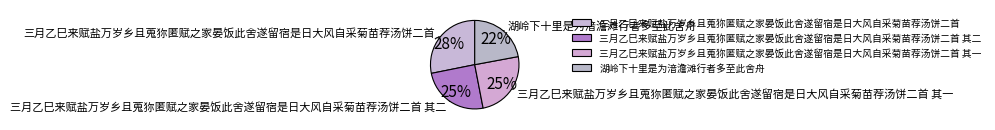

What percentage is the 湖岭下十里是为湆澹滩行者多至此舍舟 slice, to the nearest percent?

22%